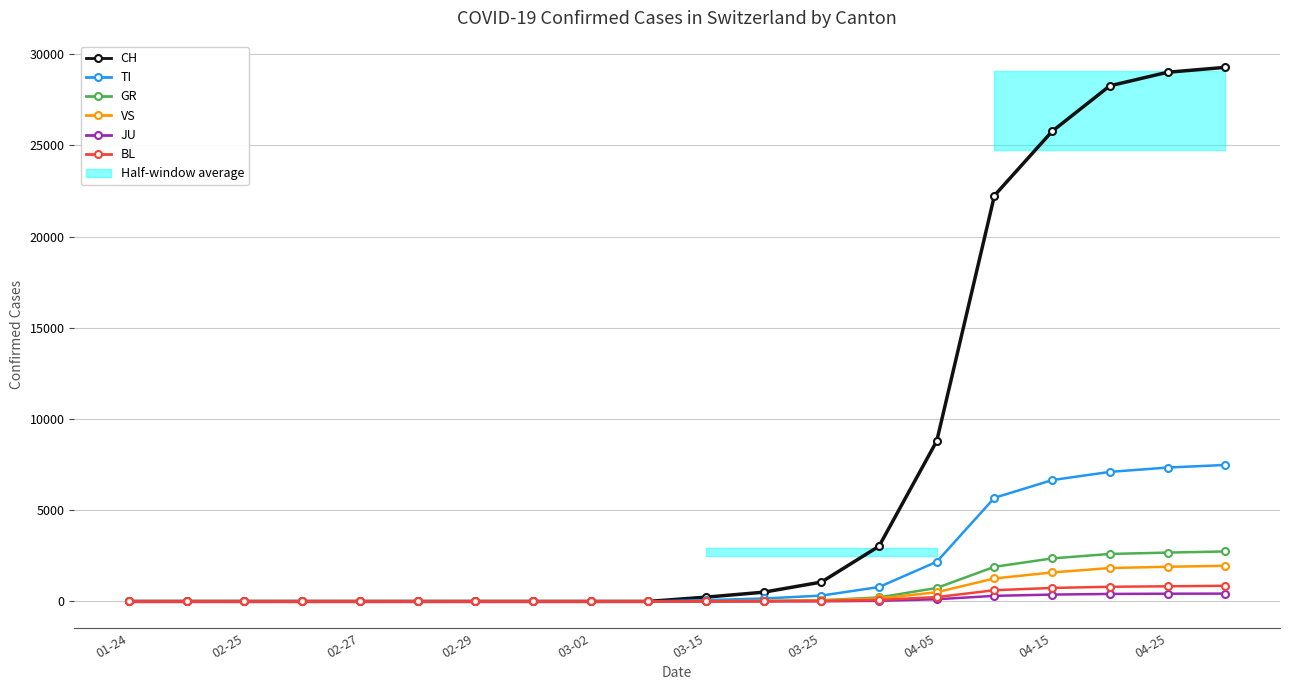

At how many categories does at least one series exceed 8087?

6